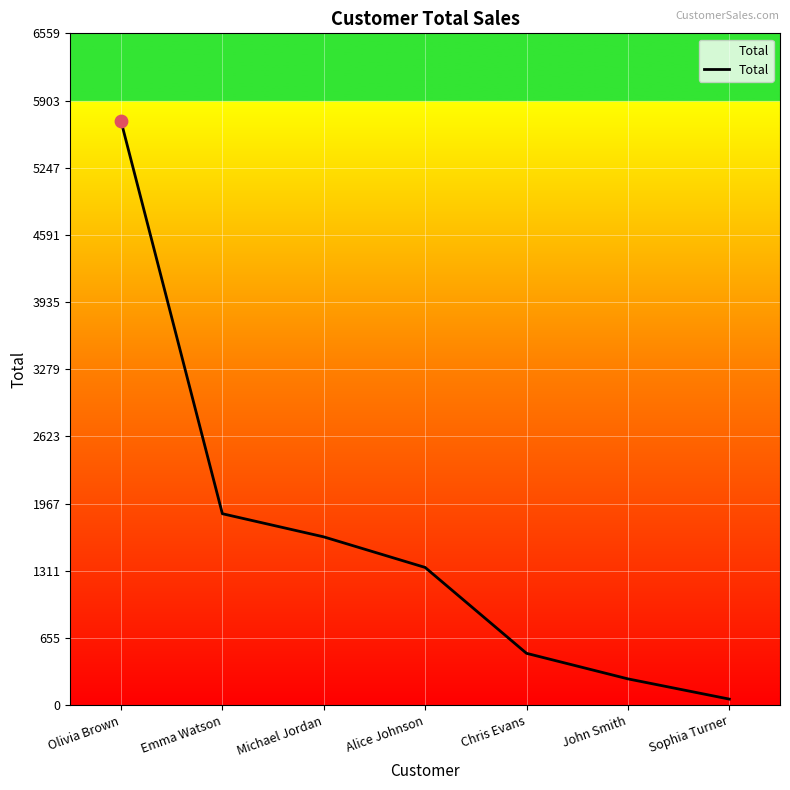

What is the change in value from Emma Watson to Chris Evans?

-1363.5